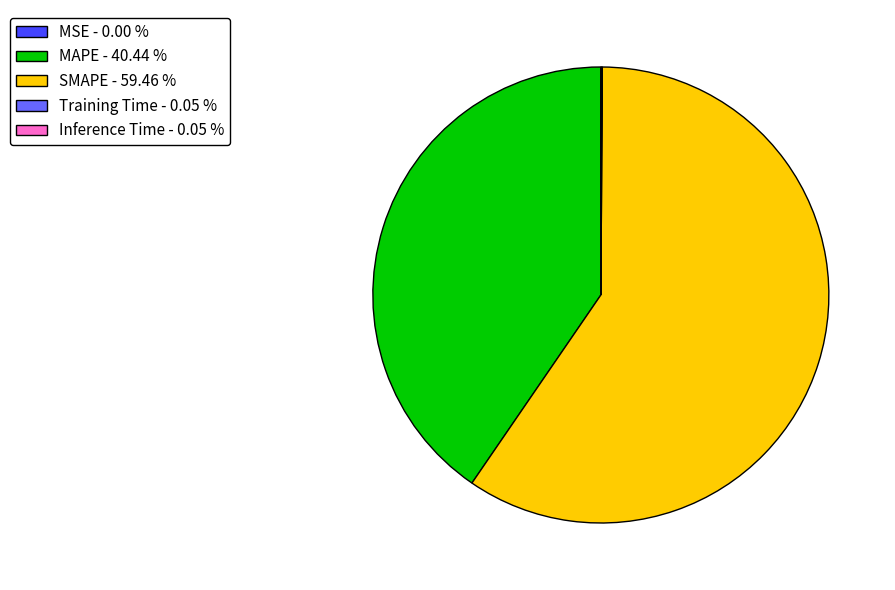

Which category has the biggest portion of the pie?

SMAPE